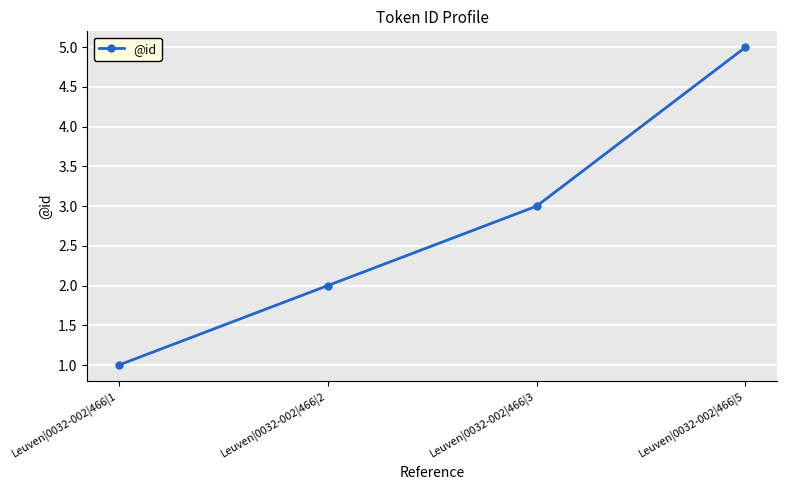

Is it true that the value at Leuven|0032-002|466|2 is 1?

False